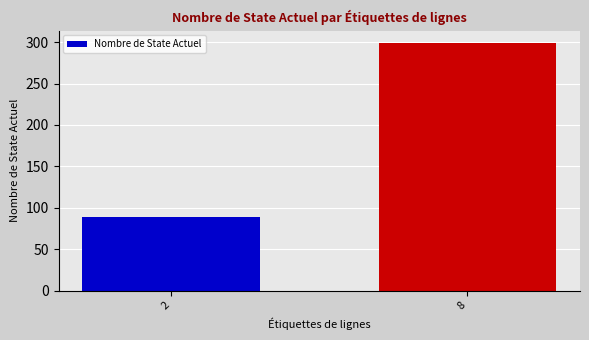

What is the change in value from 2 to 8?

+210